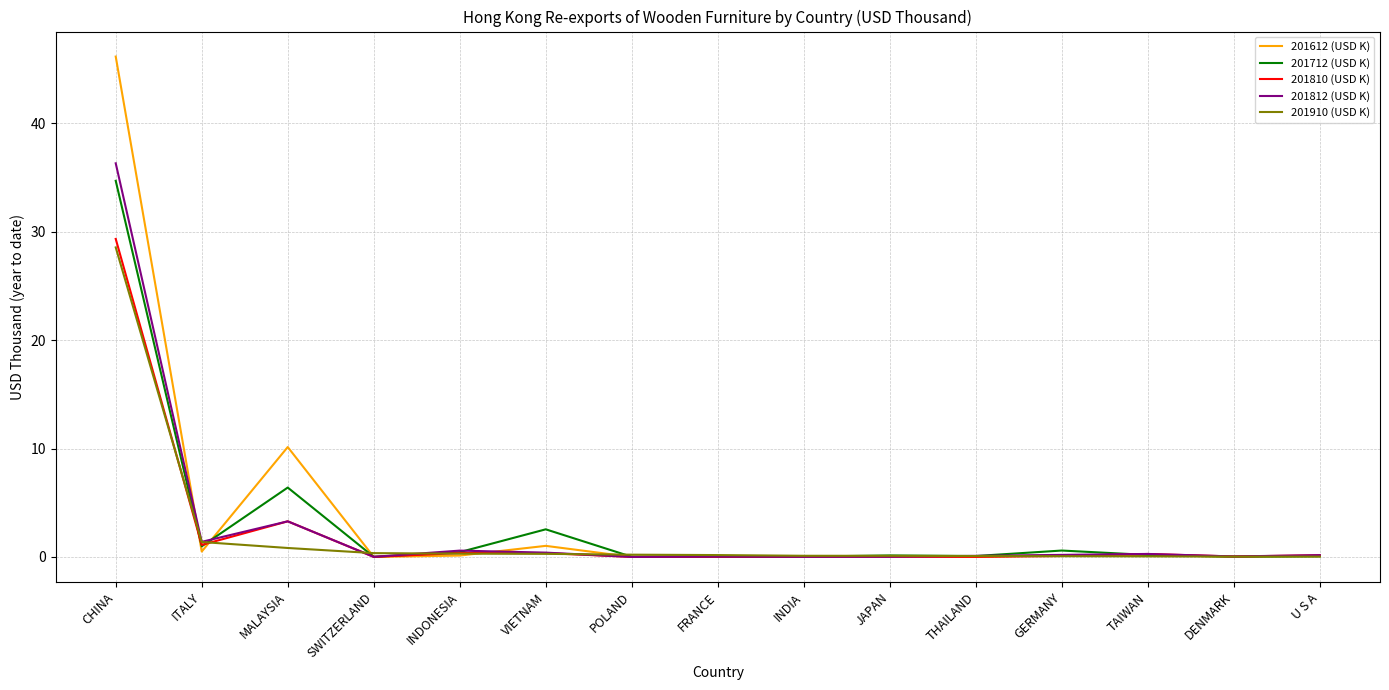

Which series has the largest range (max minus min)?

201612 (USD K)